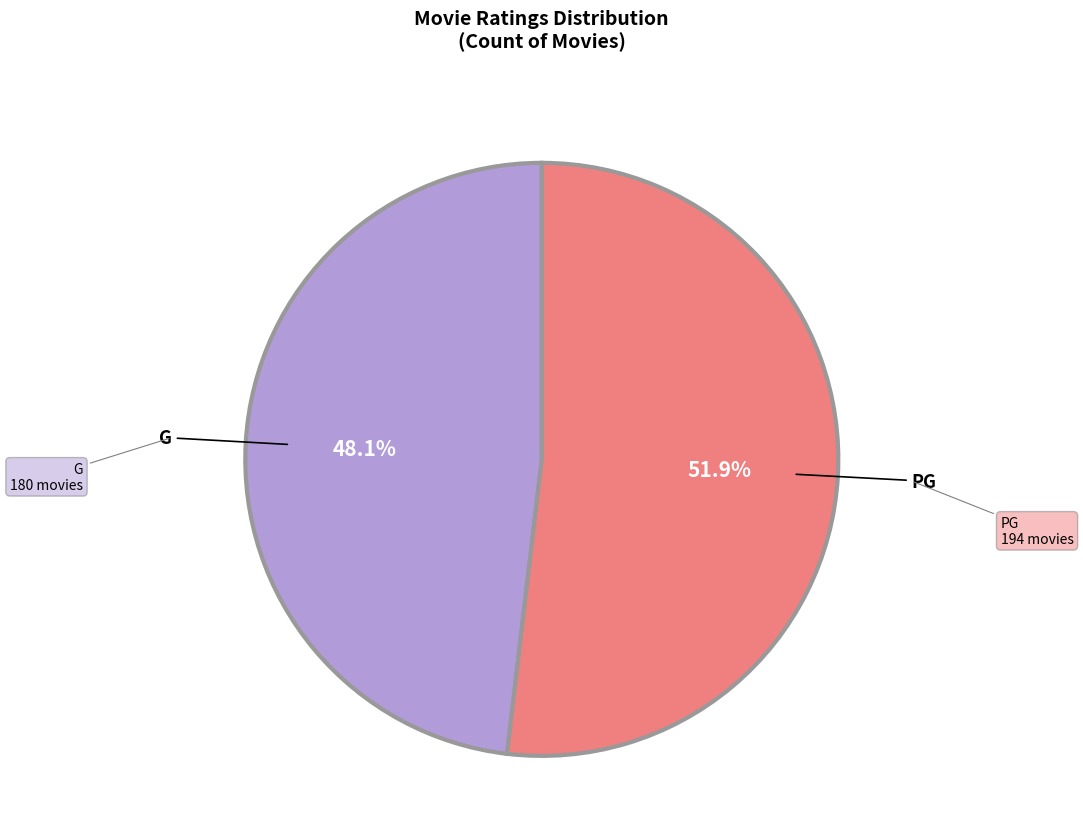

Is there any slice that represents more than half of the pie?

Yes